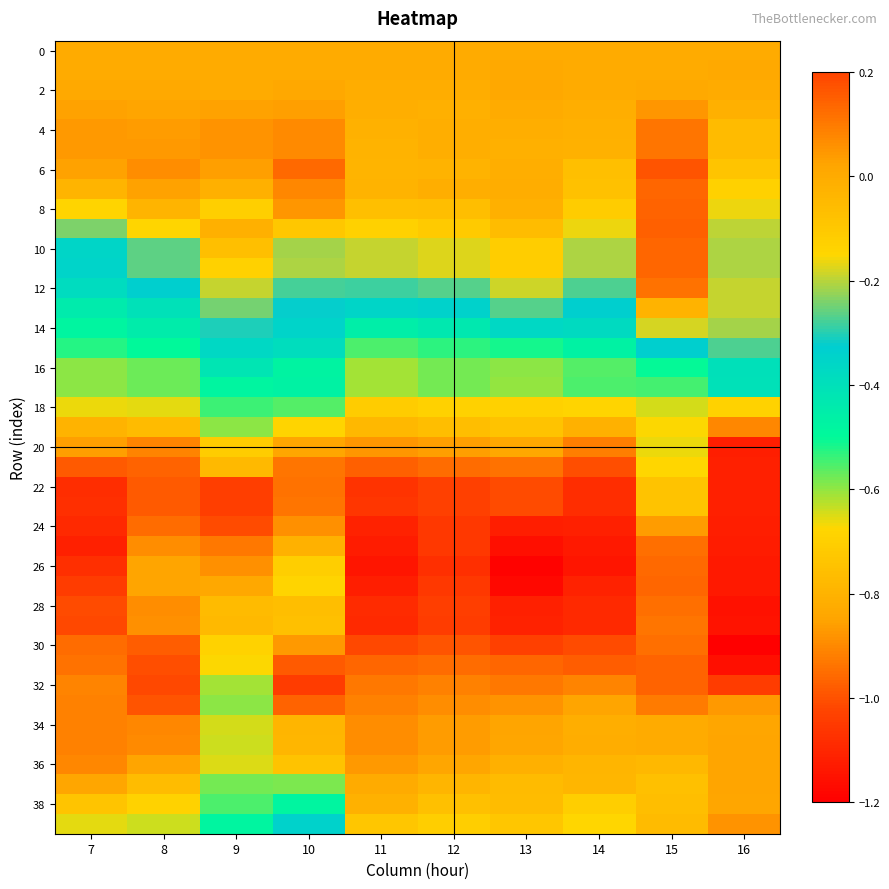

What is the smallest value displayed?

-1.2